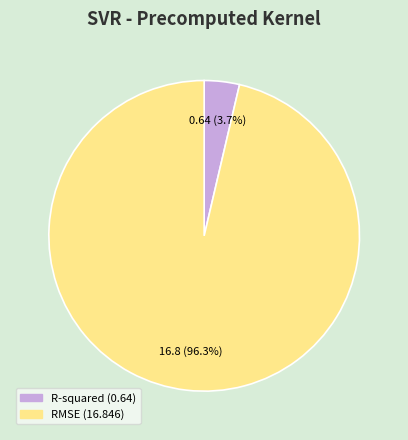

Is the sum of RMSE and R-squared greater than half?

Yes